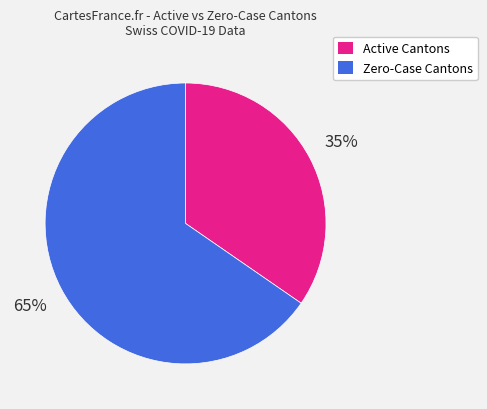

To the nearest percent, what is the average slice percentage?

50%